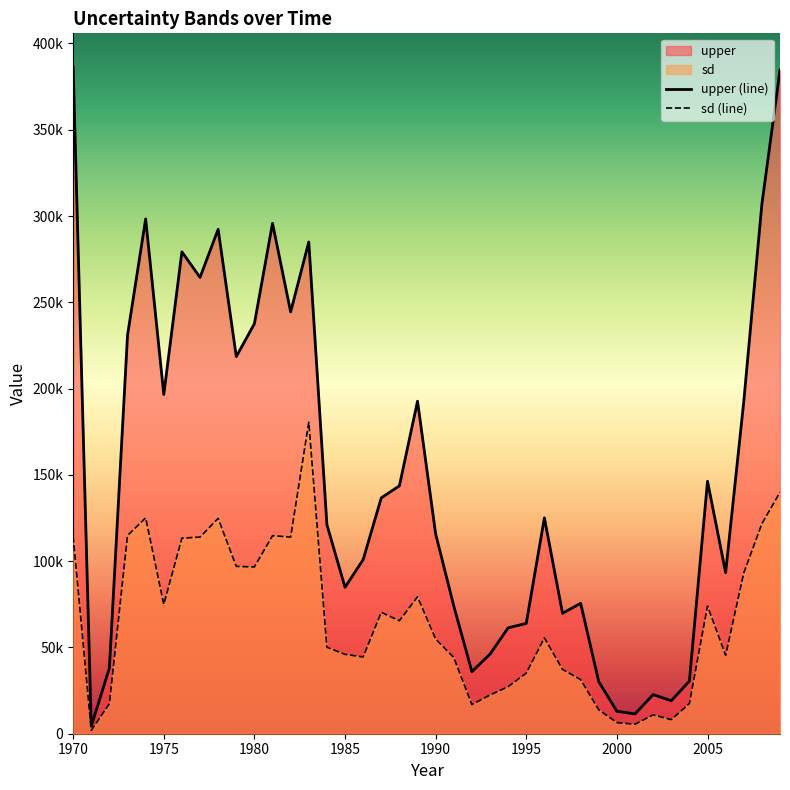

What is the greatest value displayed?

386531.5